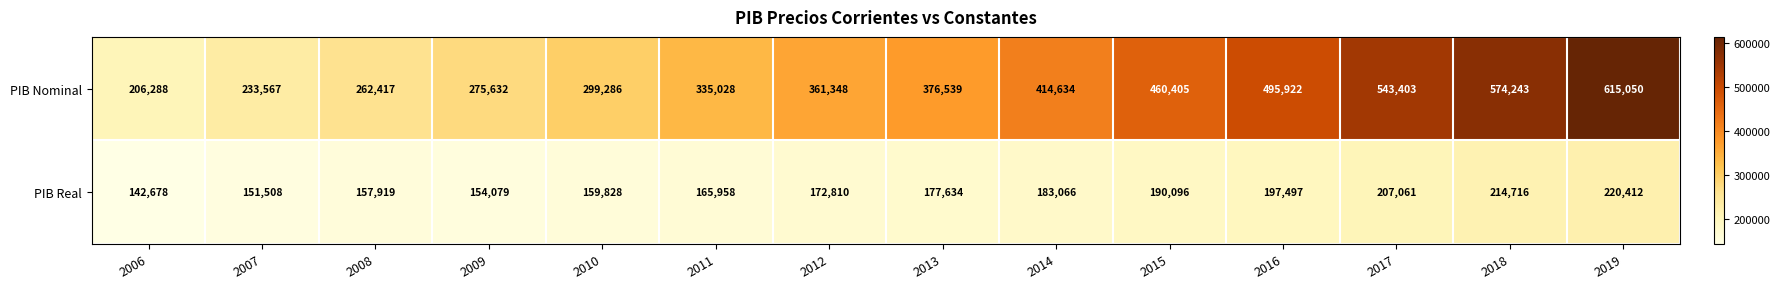

Which series has the largest total across all categories?

PIB Nominal